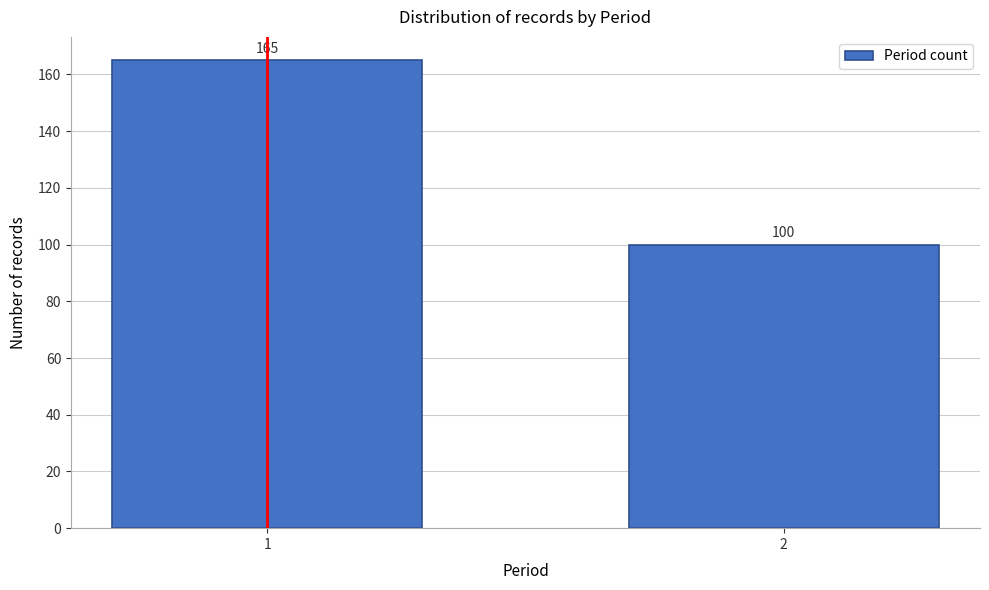

Reading left to right, extract all data points from this chart.

1=165	2=100